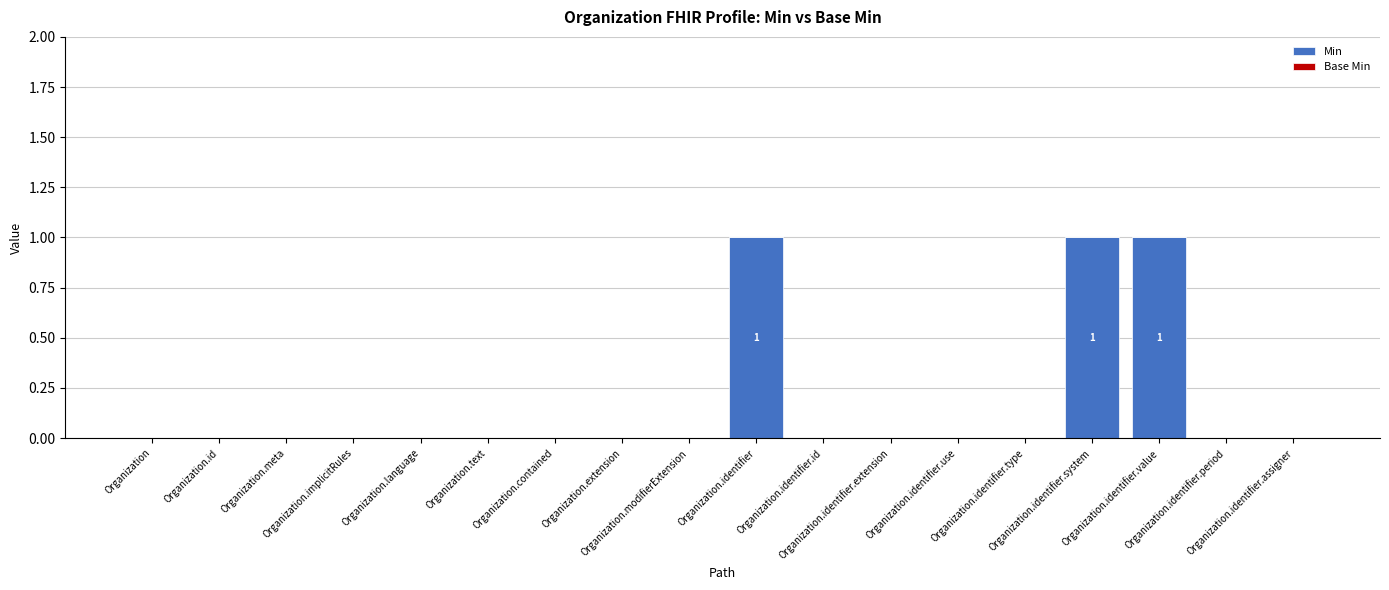

What is the sum of all values?

3